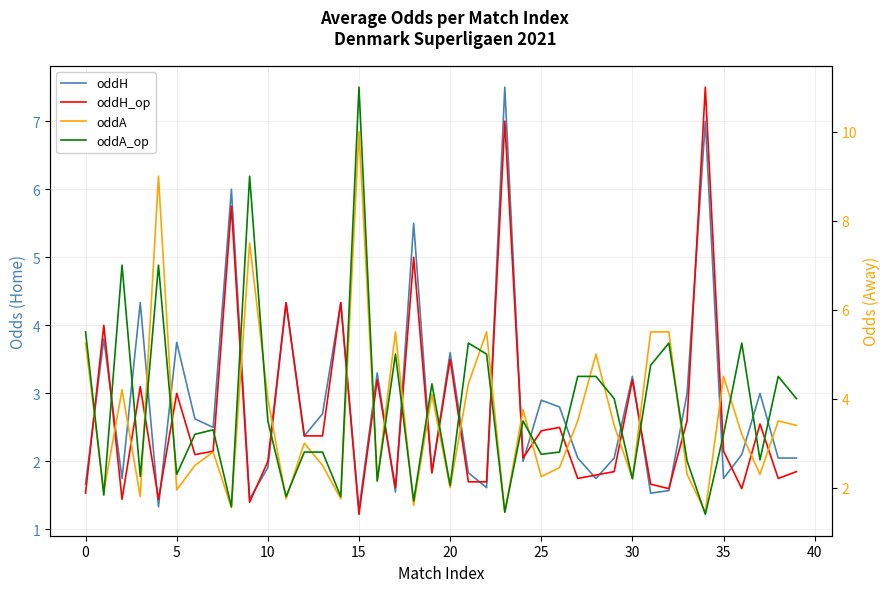

Reading left to right, transcribe all the data shown in this chart.

oddH: 1.7	3.8	1.8	4.3	1.3	3.8	2.6	2.5	6.0	1.4	1.9	4.3	2.4	2.7	4.3	1.3	3.3	1.6	5.5	1.8	3.6	1.8	1.6	7.5	2.0	2.9	2.8	2.0	1.8	2.0	3.2	1.5	1.6	3.0	7.0	1.8	2.1	3.0	2.0	2.0
oddH_op: 1.5	4.0	1.4	3.1	1.4	3.0	2.1	2.1	5.8	1.4	2.0	4.3	2.4	2.4	4.3	1.2	3.2	1.6	5.0	1.8	3.5	1.7	1.7	7.0	2.0	2.5	2.5	1.8	1.8	1.9	3.2	1.7	1.6	2.6	7.5	2.1	1.6	2.5	1.8	1.9
oddA: 5.2	1.9	4.2	1.8	9.0	1.9	2.5	2.8	1.6	7.5	4.0	1.8	3.0	2.5	1.8	10.0	2.1	5.5	1.6	4.1	2.0	4.3	5.5	1.4	3.8	2.2	2.5	3.5	5.0	3.4	2.2	5.5	5.5	2.3	1.4	4.5	3.2	2.3	3.5	3.4
oddA_op: 5.5	1.8	7.0	2.2	7.0	2.3	3.2	3.3	1.6	9.0	3.5	1.8	2.8	2.8	1.8	11.0	2.1	5.0	1.7	4.3	2.0	5.2	5.0	1.4	3.5	2.8	2.8	4.5	4.5	4.0	2.2	4.8	5.2	2.6	1.4	3.2	5.2	2.6	4.5	4.0